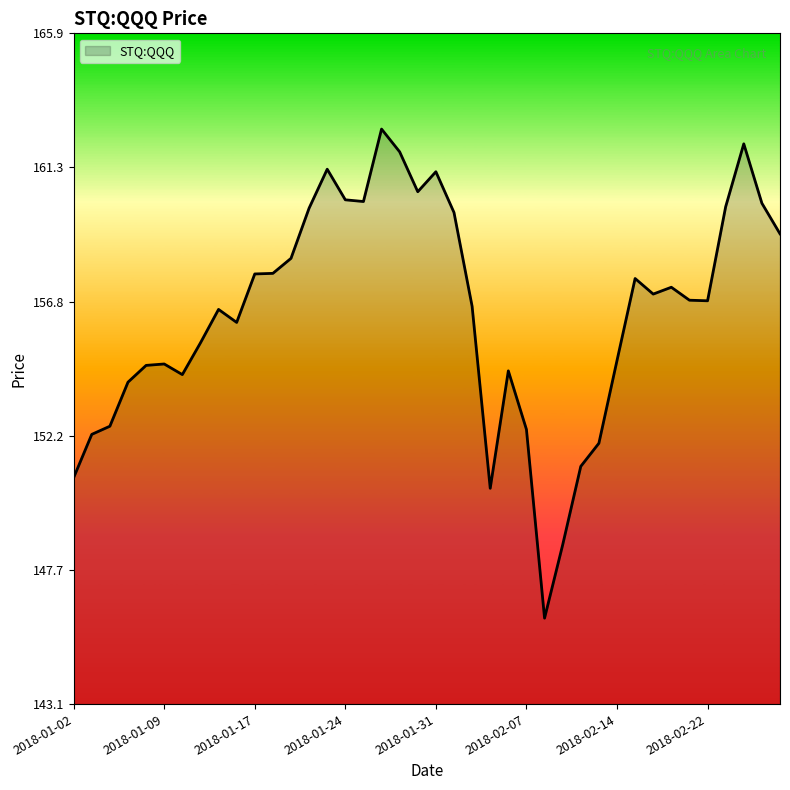

What is the sum of all values?

6255.5